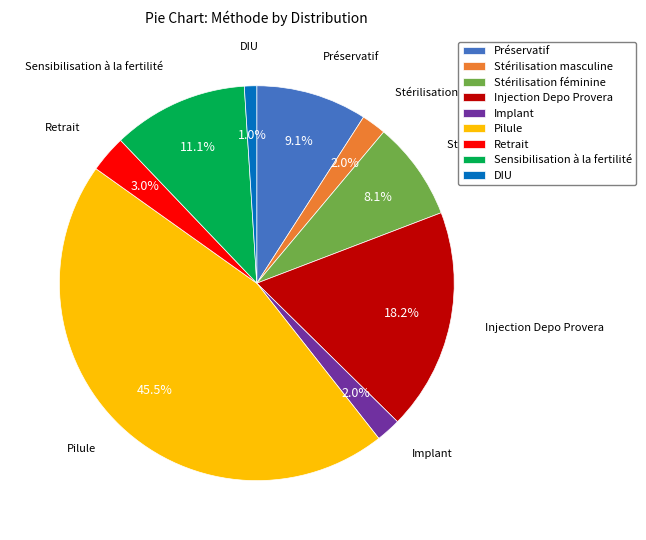

What percentage do Sensibilisation à la fertilité and Pilule together represent?

56.6%